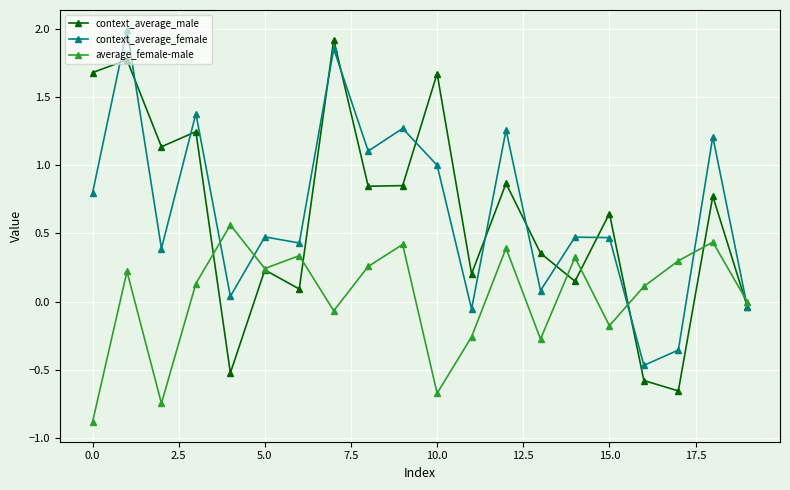

What is the value of the context_average_male point at the 17th from the left?

-0.6